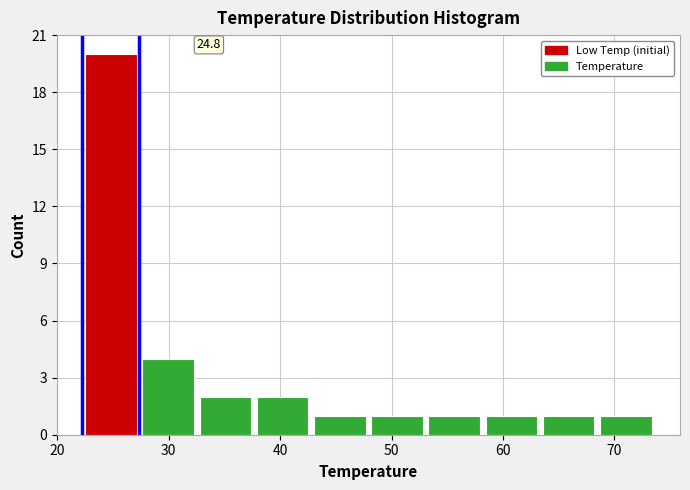

Which range on the x-axis has the tallest bar?

22 to 27